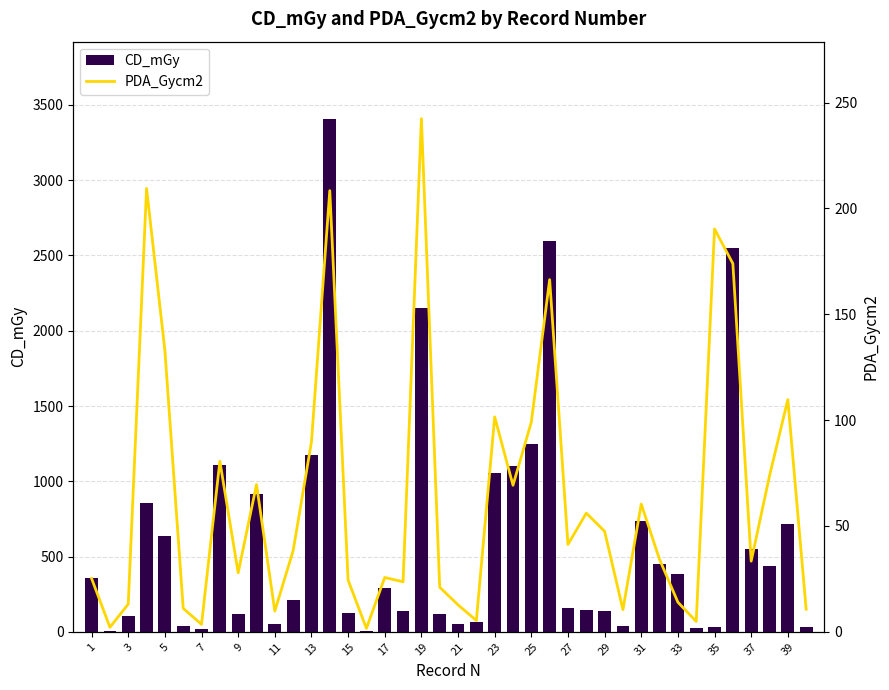

Which has a higher value, 25 or 25?

25